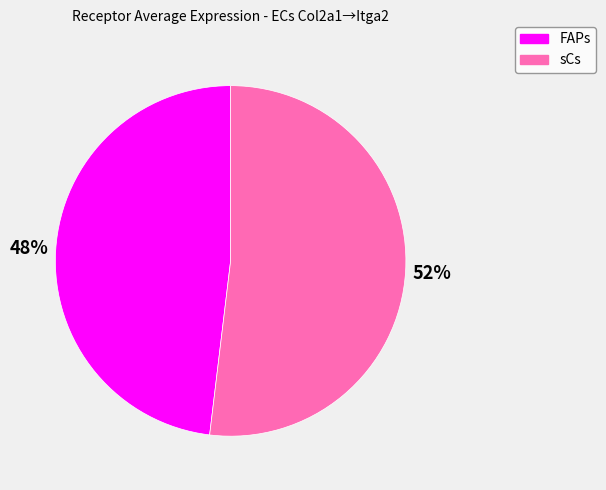

True or false: sCs accounts for 52% of the total.

True